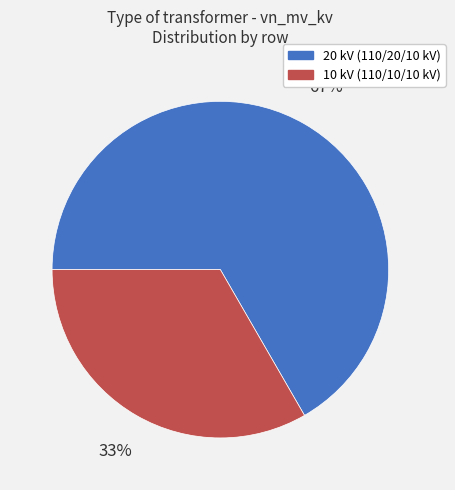

Does any single category account for the majority?

Yes